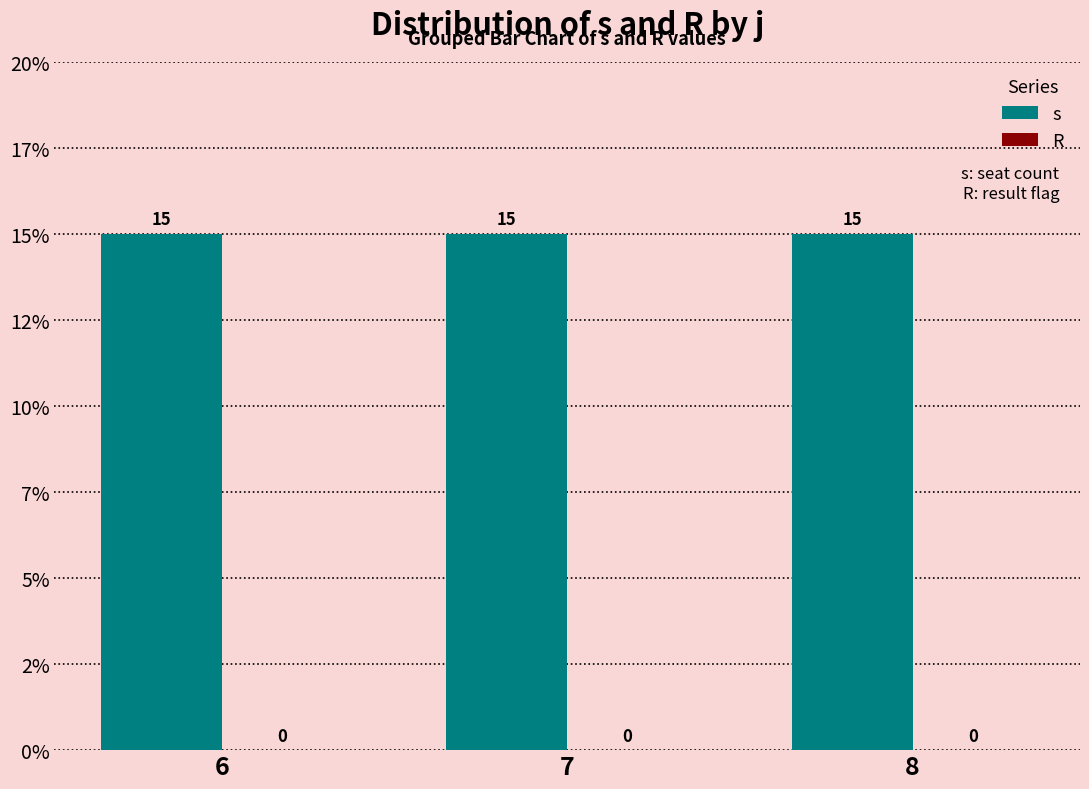

What is the spread (max minus min) of values at 7?

15